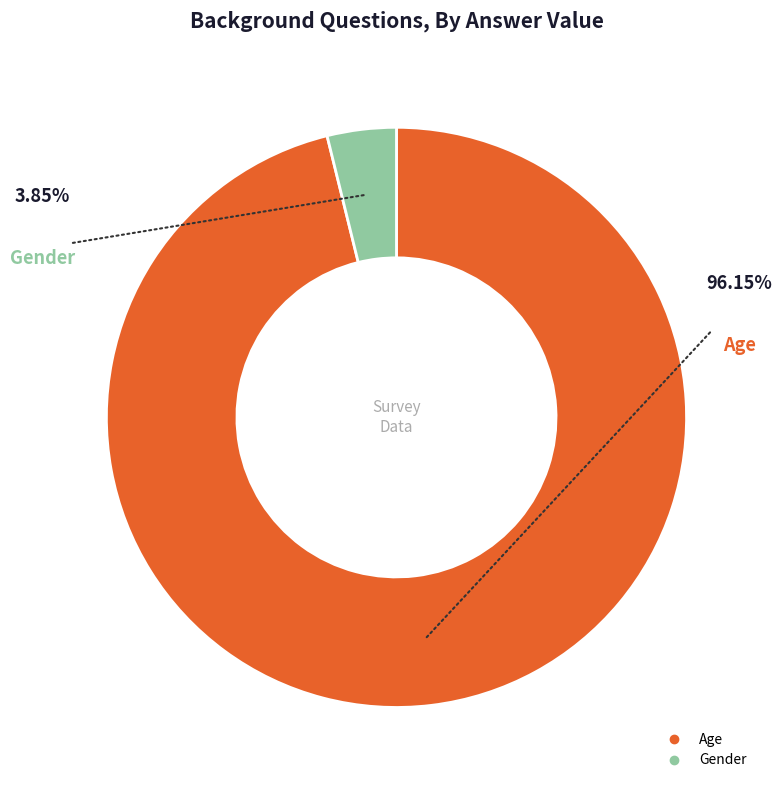

Rank the categories by value from lowest to highest.

Gender, Age